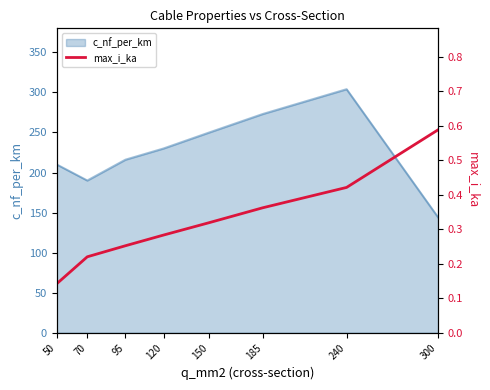

At which label is c_nf_per_km closest to 224?

120